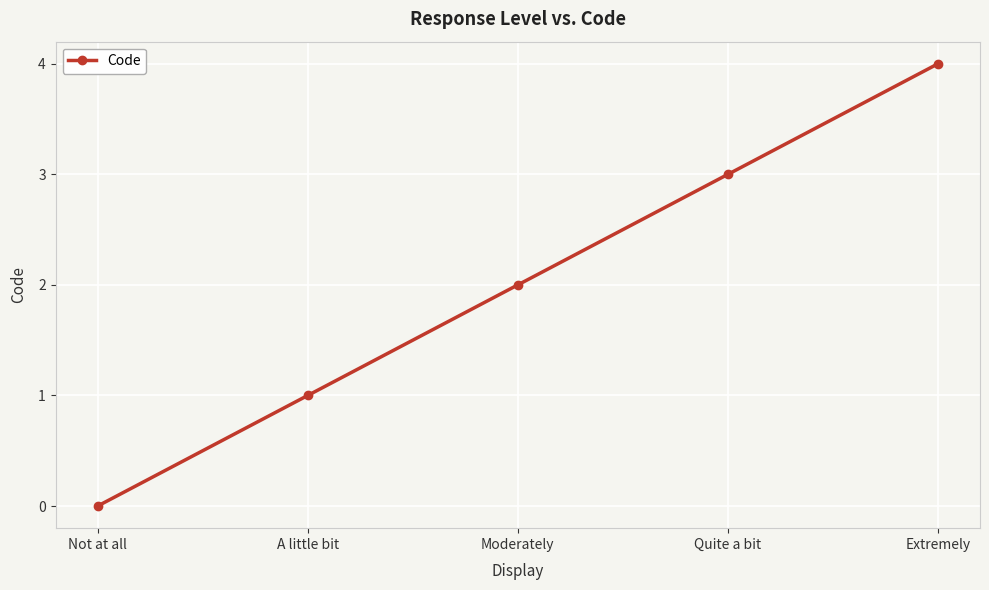

What is the label of the 3rd point from the right?

Moderately